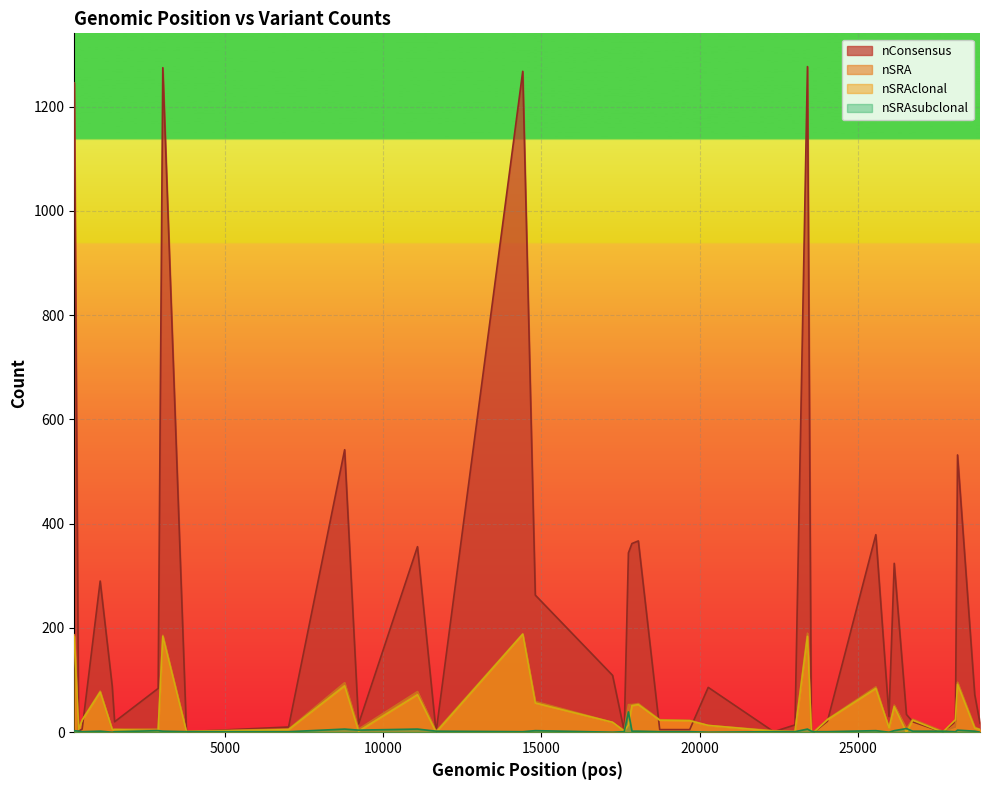

How many distinct data groups are displayed?

4